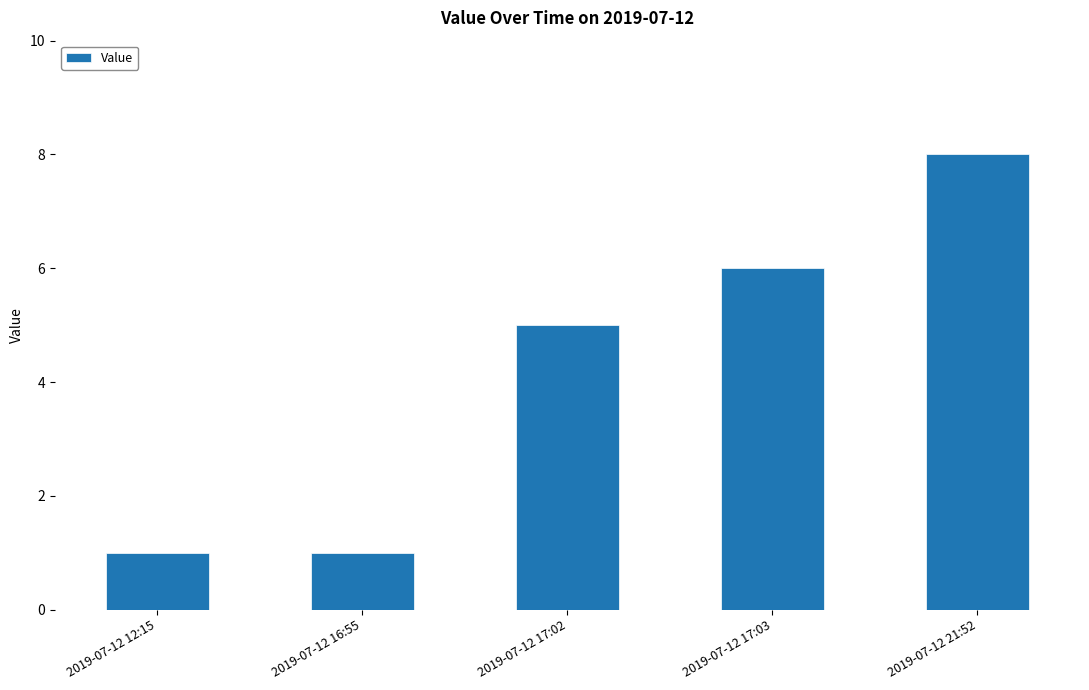

The chart shows a value of 1 at 2019-07-12 16:55. True or false?

True